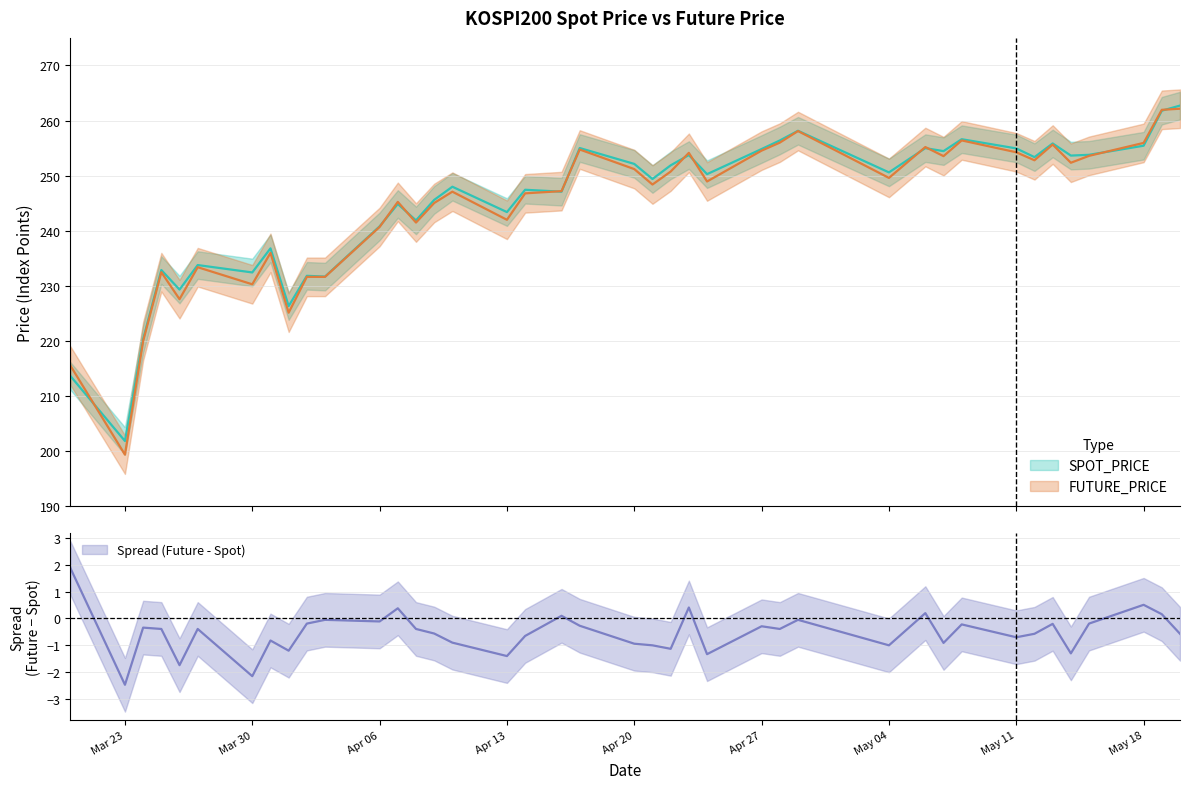

What is the minimum value for FUTURE_PRICE?

199.4